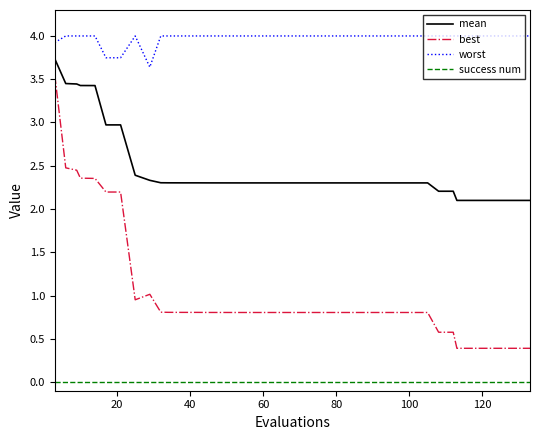

What is the lowest value of the mean series?

2.1